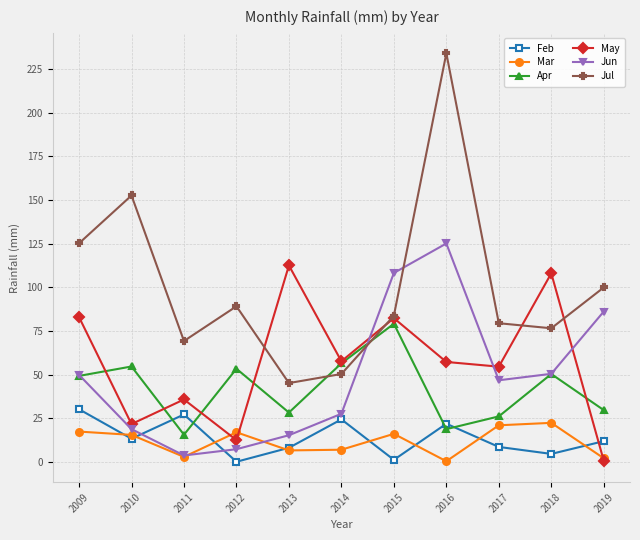

What is the lowest value of the May series?

0.6